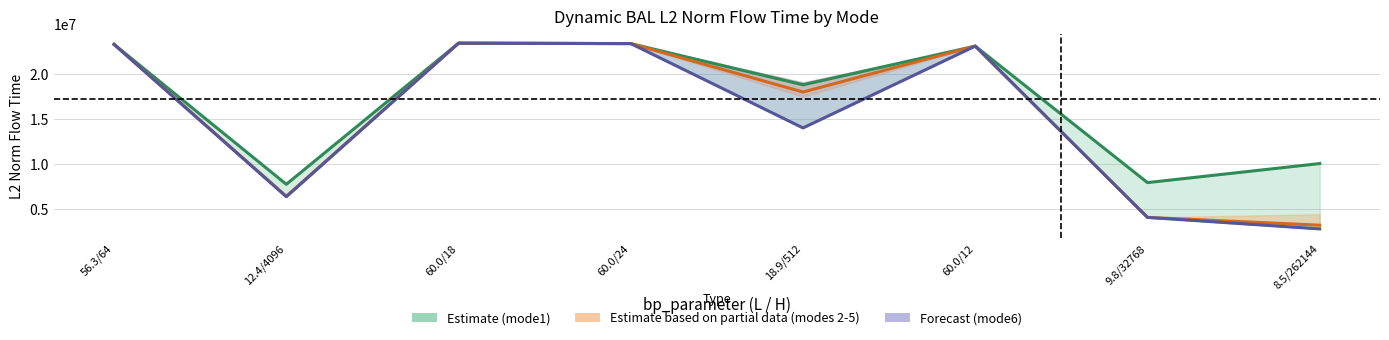

True or false: Estimate based on partial data (modes 2-5) has more than 1 points higher than both neighbors.

True